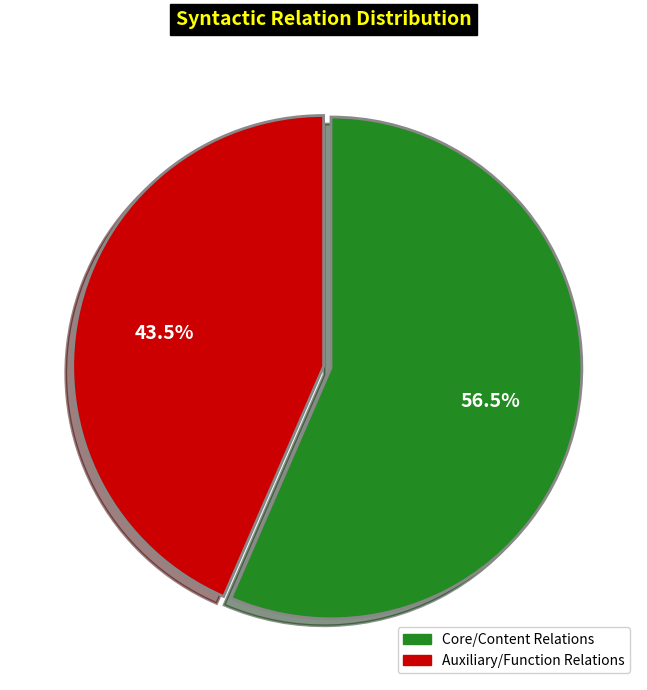

Count the number of slices in the pie.

2